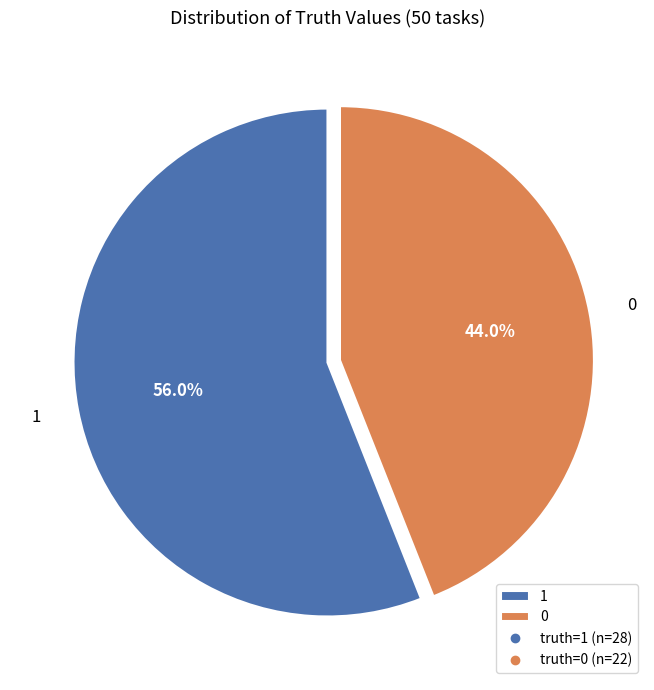

Approximately how many times larger is the value at 1 compared to 0?

1.3